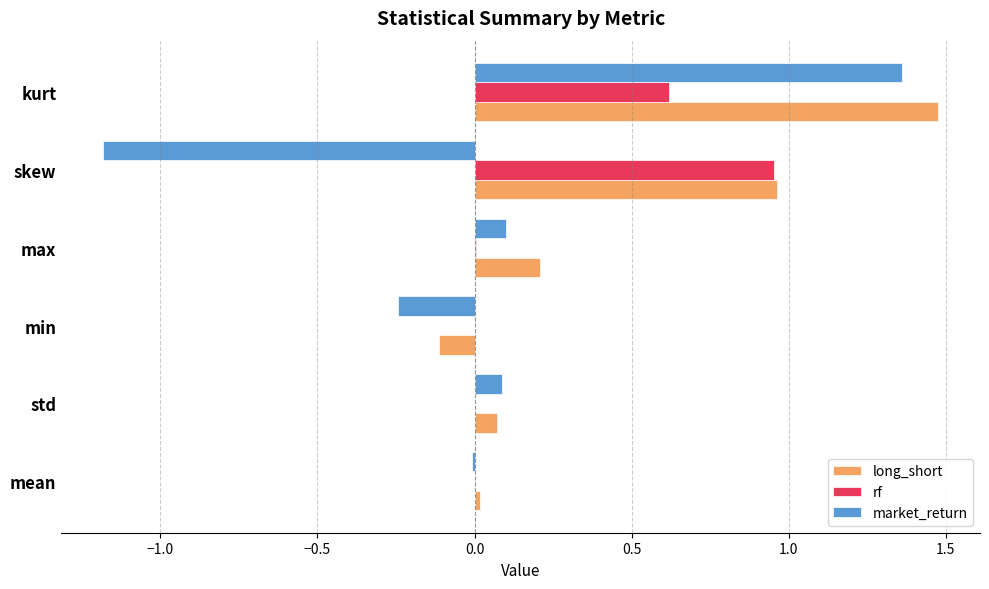

What is the greatest value displayed?

1.5